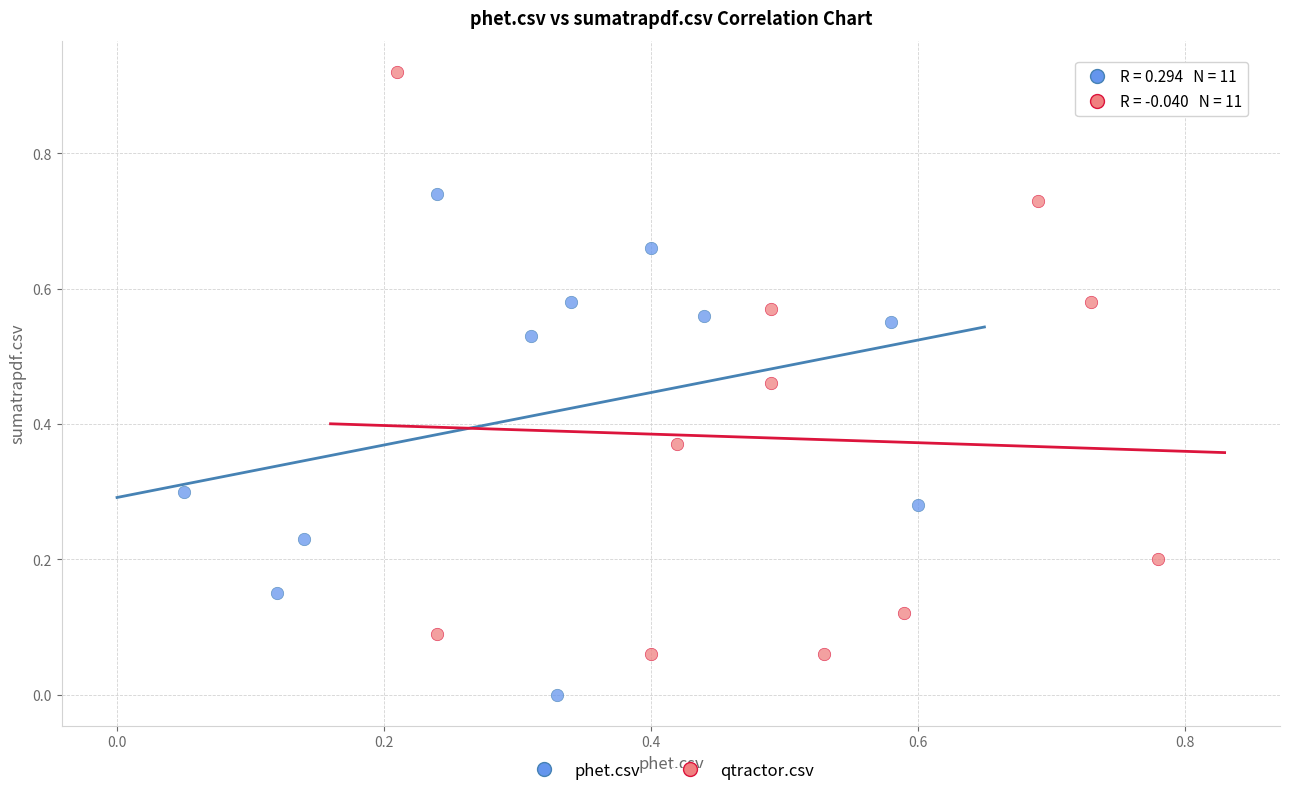

Which series contains the highest Y value?

qtractor.csv